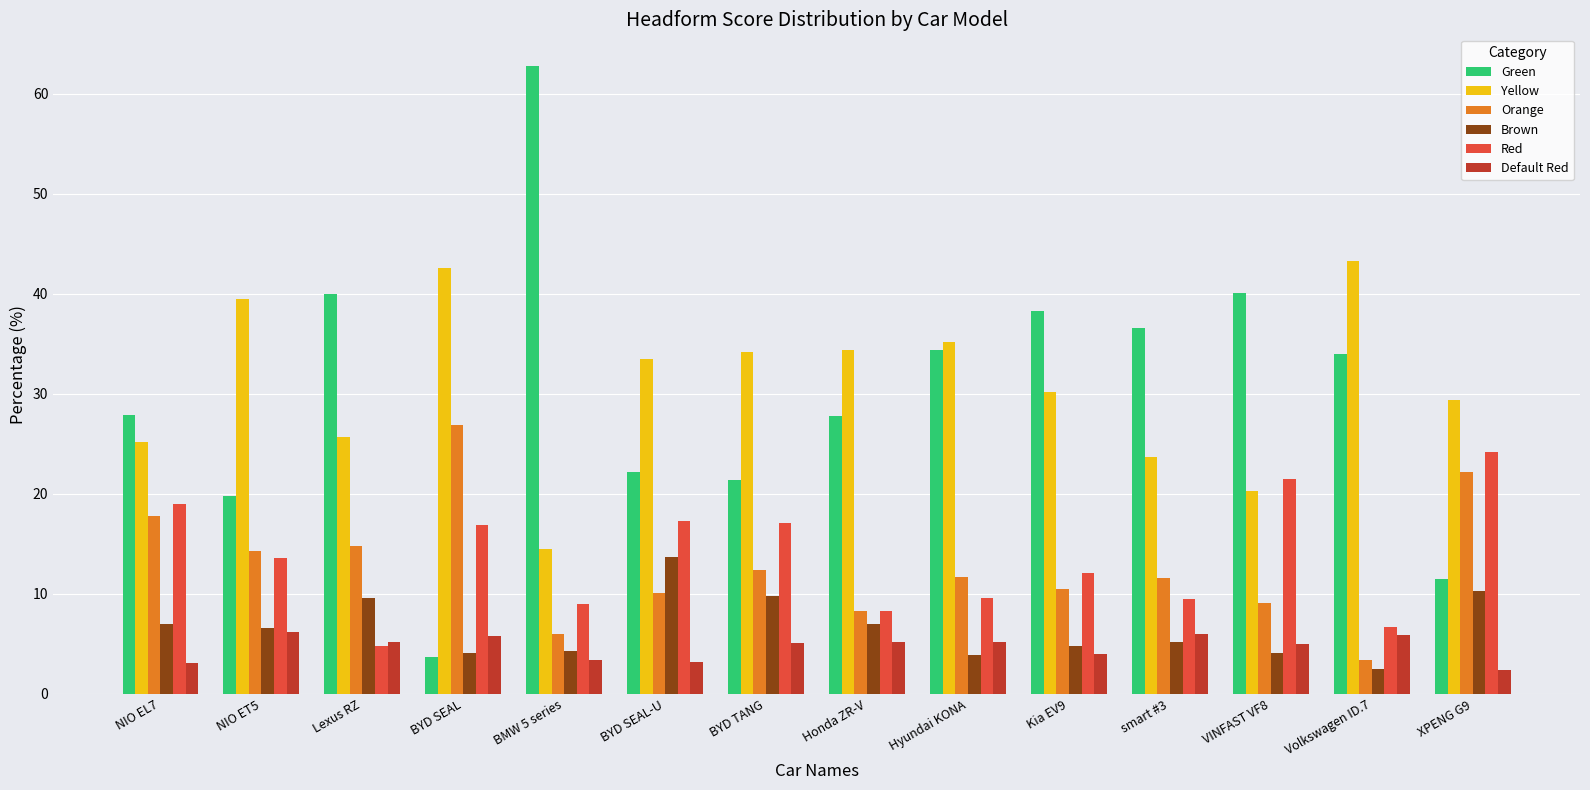

What position from the right is BYD TANG?

8